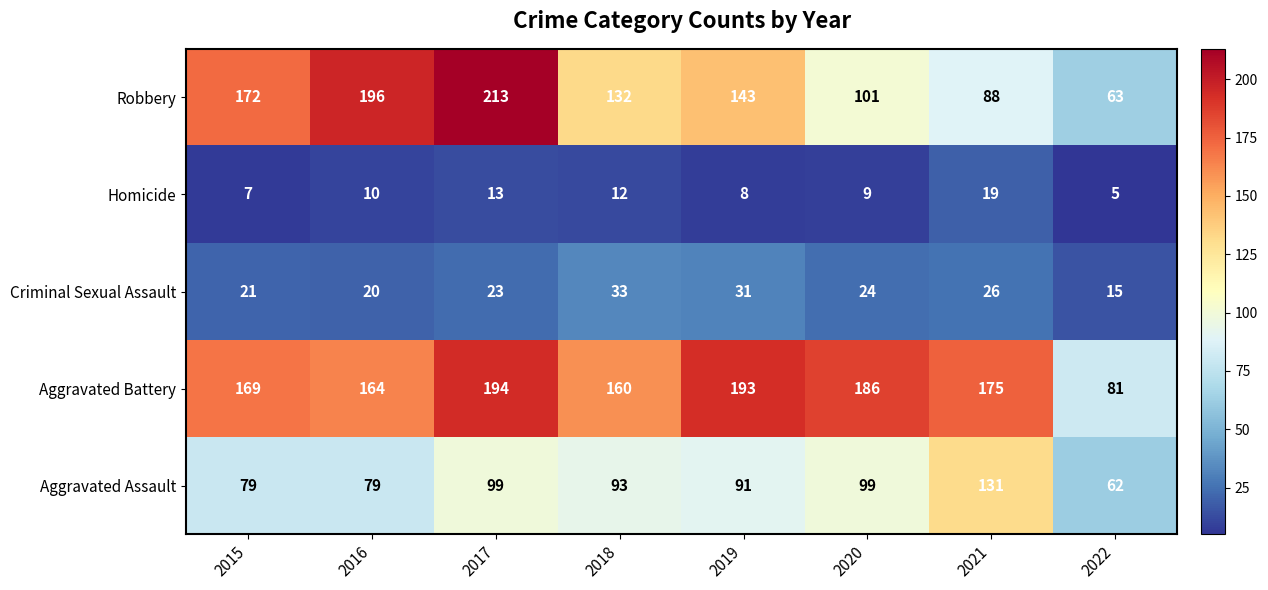

What is the total value across all series at 2021?

439